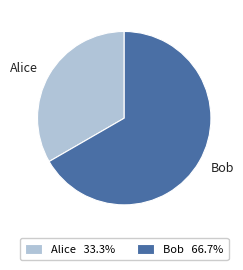

Does Alice account for over 50% of the chart?

No